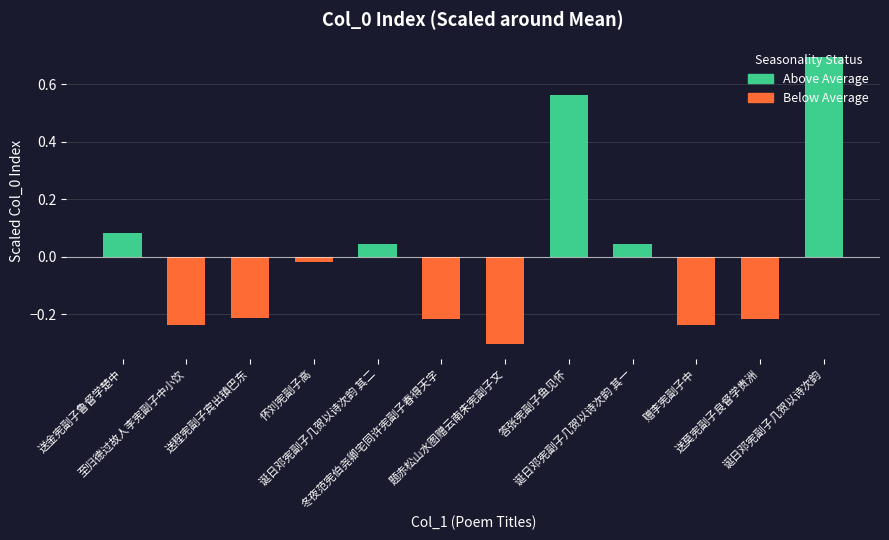

How many data points are above 0?

5